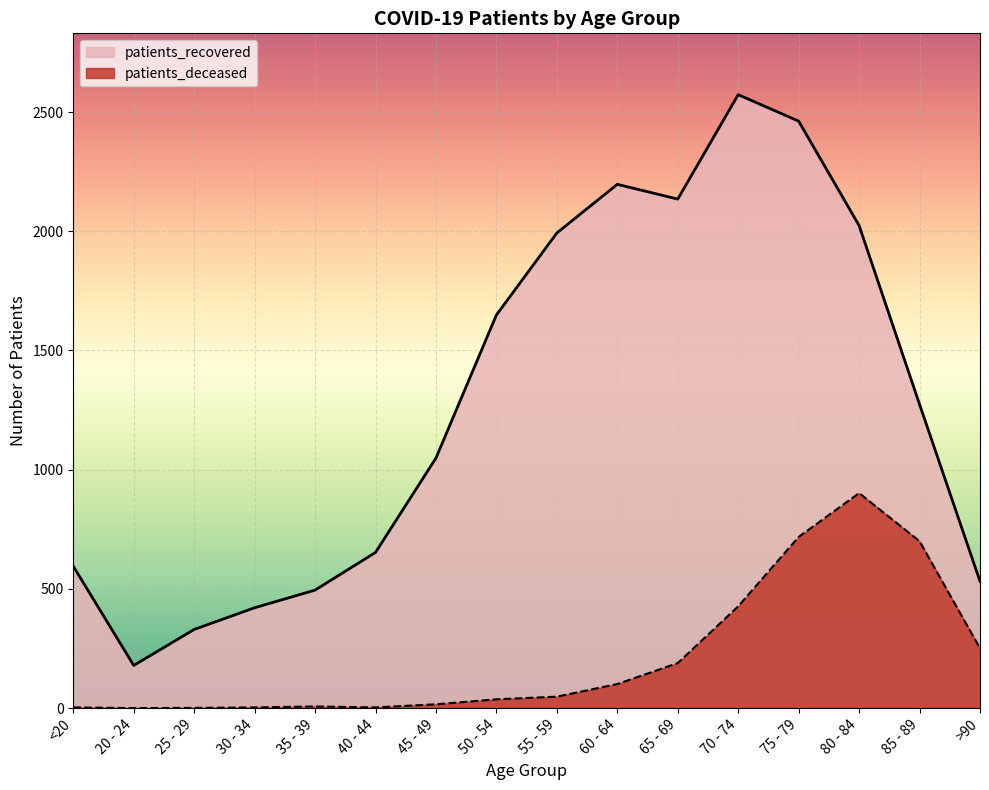

The patients_deceased series shows 958 at 85 - 89. True or false?

False